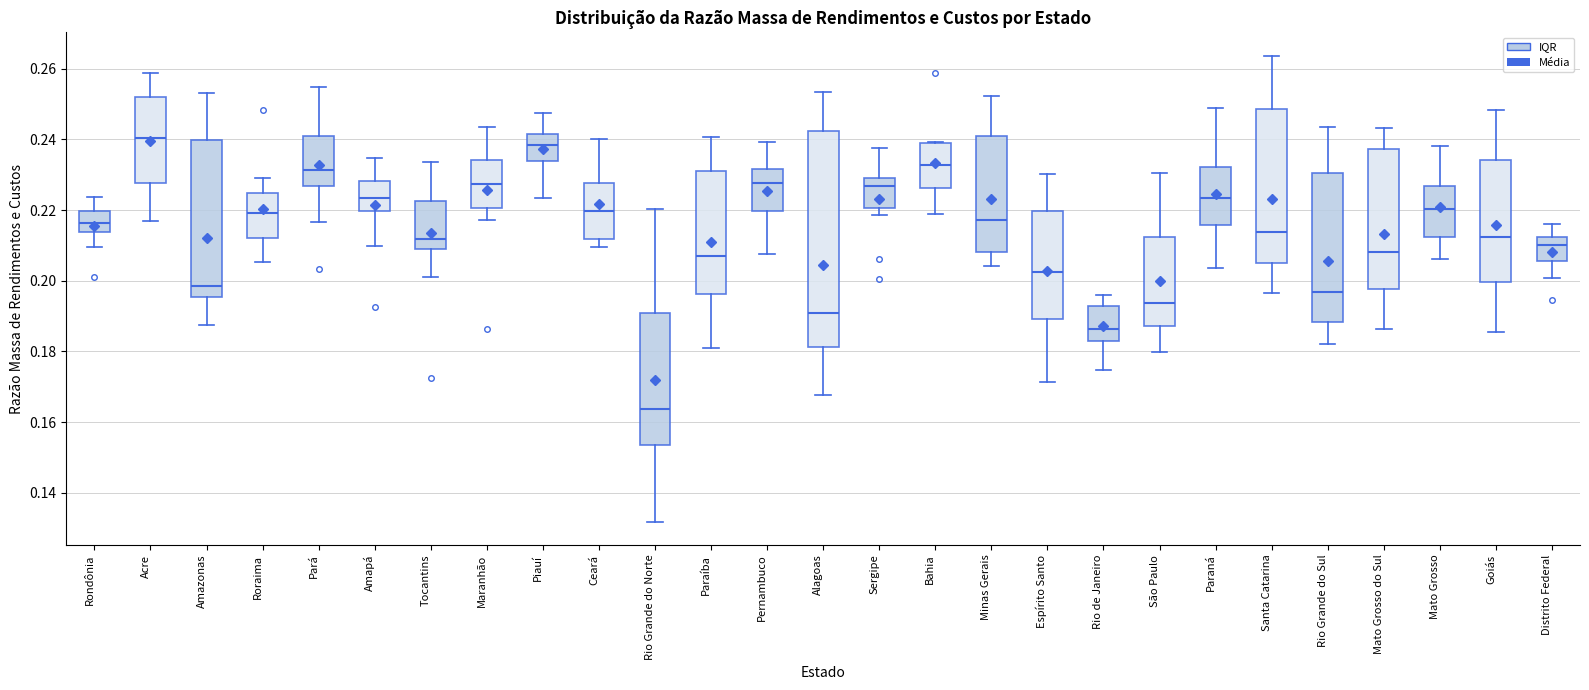

Reading left to right, read every box against the y-axis: the position of its median line, the range the box covers, and the ends of its whiskers. The values are not printed on the chart, so give them approximately, as read against the axis.

Rondônia: median 0.216, box 0.214 to 0.220, whiskers 0.210 to 0.224
Acre: median 0.240, box 0.228 to 0.252, whiskers 0.216 to 0.258
Amazonas: median 0.198, box 0.196 to 0.240, whiskers 0.188 to 0.254
Roraima: median 0.220, box 0.212 to 0.224, whiskers 0.206 to 0.228
Pará: median 0.232, box 0.226 to 0.240, whiskers 0.216 to 0.254
Amapá: median 0.224, box 0.220 to 0.228, whiskers 0.210 to 0.234
Tocantins: median 0.212, box 0.210 to 0.222, whiskers 0.202 to 0.234
Maranhão: median 0.228, box 0.220 to 0.234, whiskers 0.218 to 0.244
Piauí: median 0.238, box 0.234 to 0.242, whiskers 0.224 to 0.248
Ceará: median 0.220, box 0.212 to 0.228, whiskers 0.210 to 0.240
Rio Grande do Norte: median 0.164, box 0.154 to 0.190, whiskers 0.132 to 0.220
Paraíba: median 0.208, box 0.196 to 0.232, whiskers 0.182 to 0.240
Pernambuco: median 0.228, box 0.220 to 0.232, whiskers 0.208 to 0.240
Alagoas: median 0.190, box 0.182 to 0.242, whiskers 0.168 to 0.254
Sergipe: median 0.226, box 0.220 to 0.228, whiskers 0.218 to 0.238
Bahia: median 0.232, box 0.226 to 0.238, whiskers 0.218 to 0.240
Minas Gerais: median 0.218, box 0.208 to 0.240, whiskers 0.204 to 0.252
Espírito Santo: median 0.202, box 0.190 to 0.220, whiskers 0.172 to 0.230
Rio de Janeiro: median 0.186, box 0.184 to 0.192, whiskers 0.174 to 0.196
São Paulo: median 0.194, box 0.188 to 0.212, whiskers 0.180 to 0.230
Paraná: median 0.224, box 0.216 to 0.232, whiskers 0.204 to 0.248
Santa Catarina: median 0.214, box 0.206 to 0.248, whiskers 0.196 to 0.264
Rio Grande do Sul: median 0.196, box 0.188 to 0.230, whiskers 0.182 to 0.244
Mato Grosso do Sul: median 0.208, box 0.198 to 0.238, whiskers 0.186 to 0.244
Mato Grosso: median 0.220, box 0.212 to 0.226, whiskers 0.206 to 0.238
Goiás: median 0.212, box 0.200 to 0.234, whiskers 0.186 to 0.248
Distrito Federal: median 0.210, box 0.206 to 0.212, whiskers 0.200 to 0.216